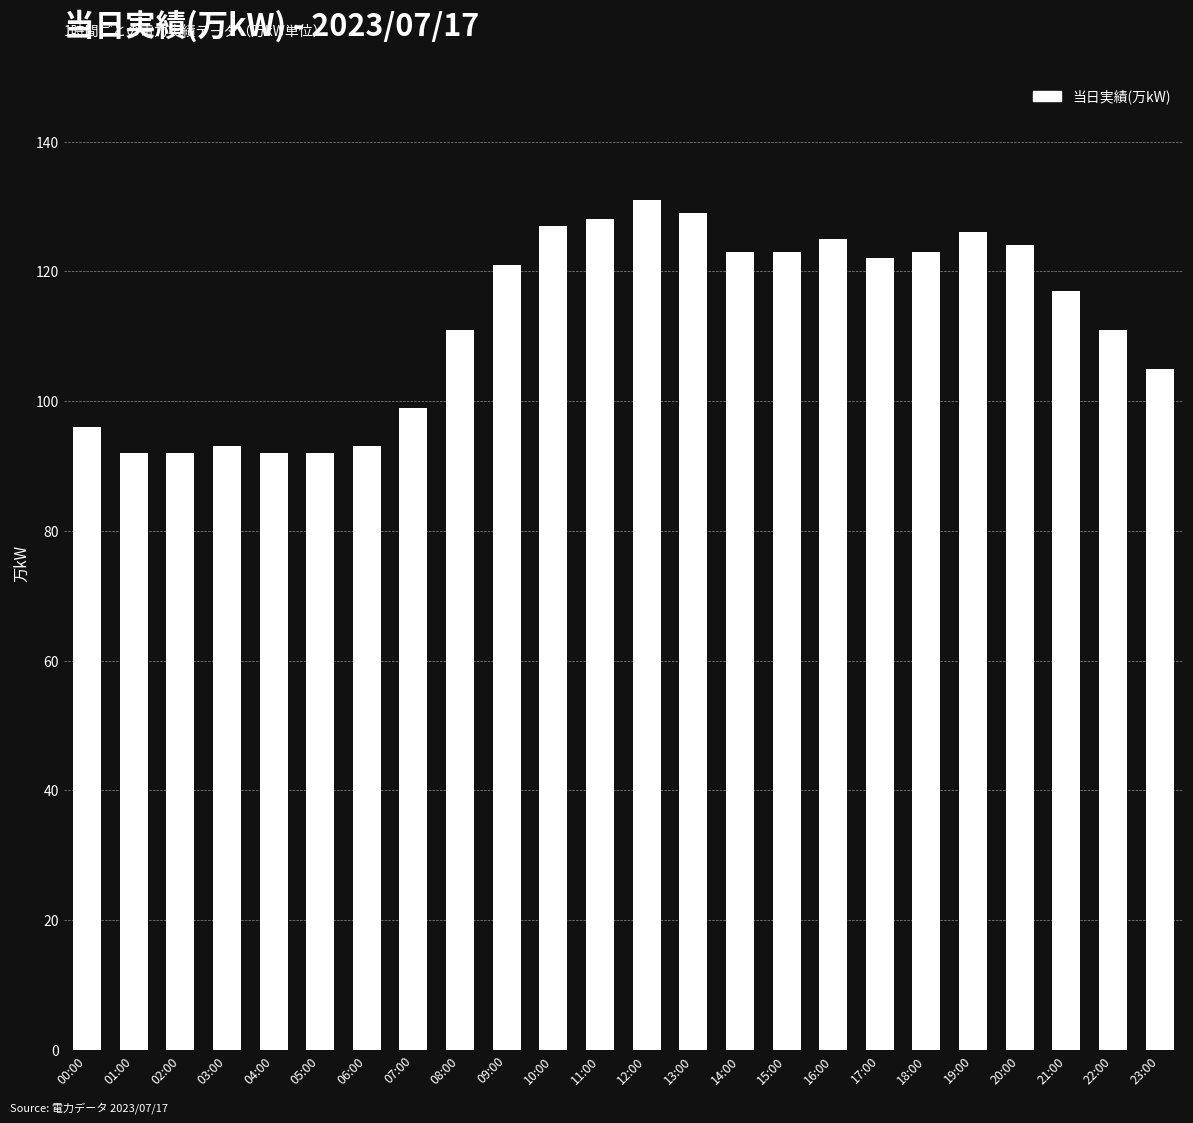

How many bars are there in total?

24